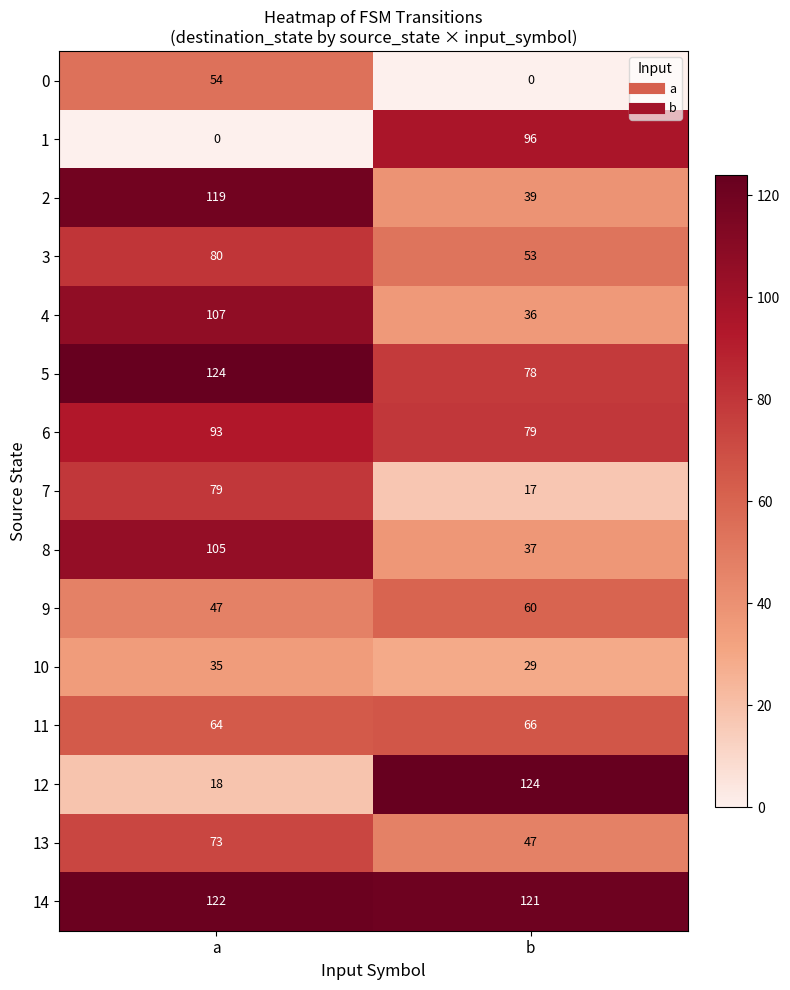

Which series has the largest total across all categories?

14